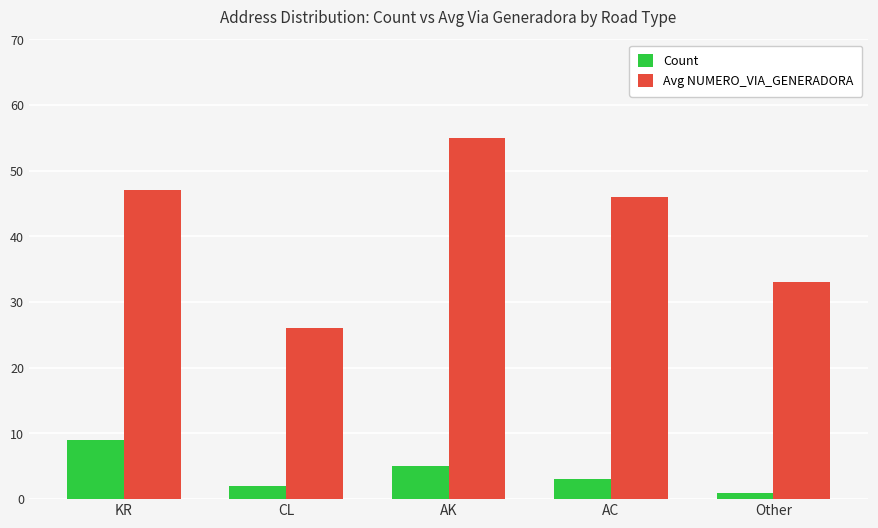

What is the minimum value for Avg NUMERO_VIA_GENERADORA?

26